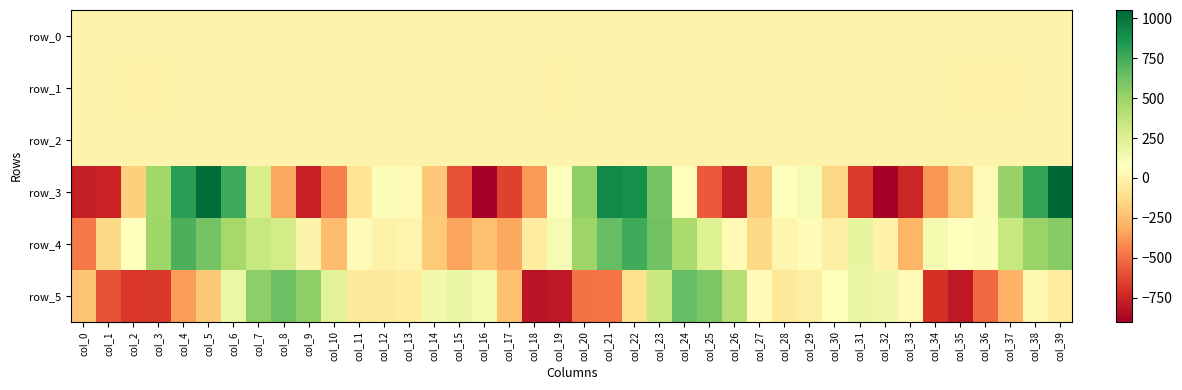

Which series has the largest range (max minus min)?

row_3